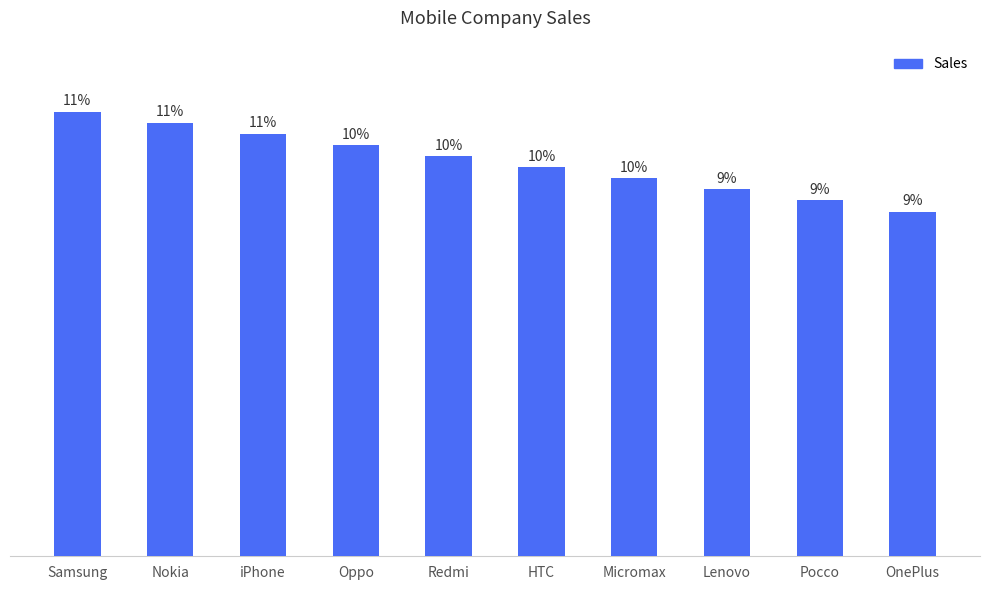

Where does the data first go above 36000?

Samsung